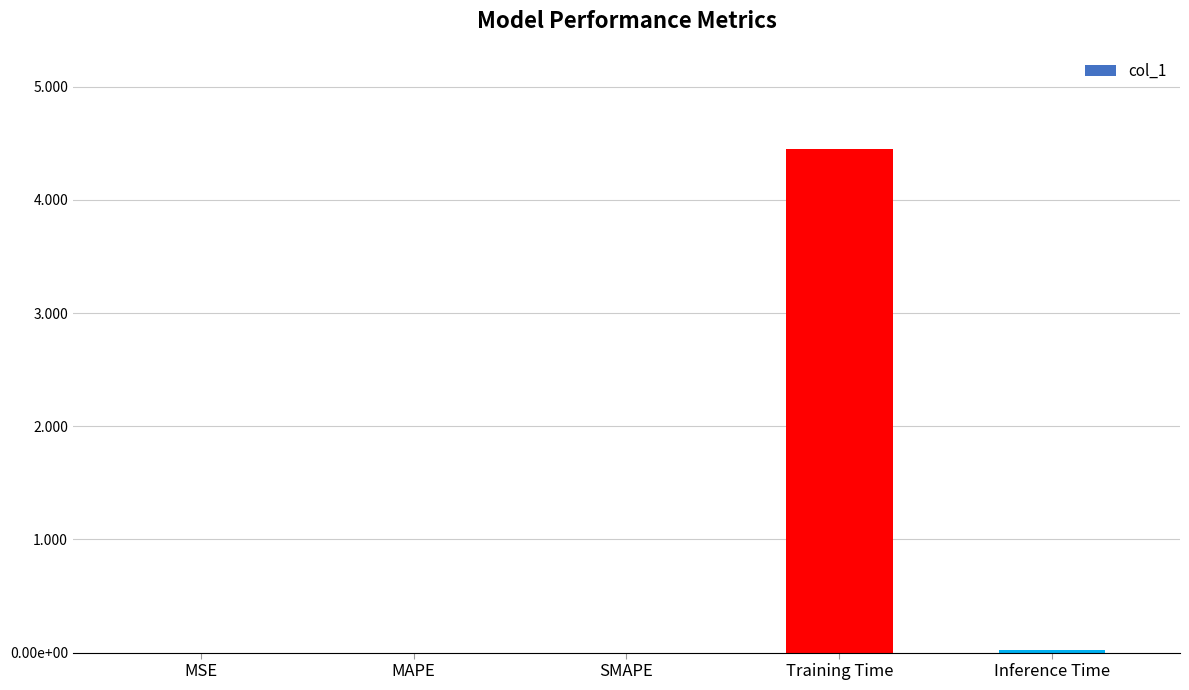

What is the difference between the values at MSE and Training Time?

4.4